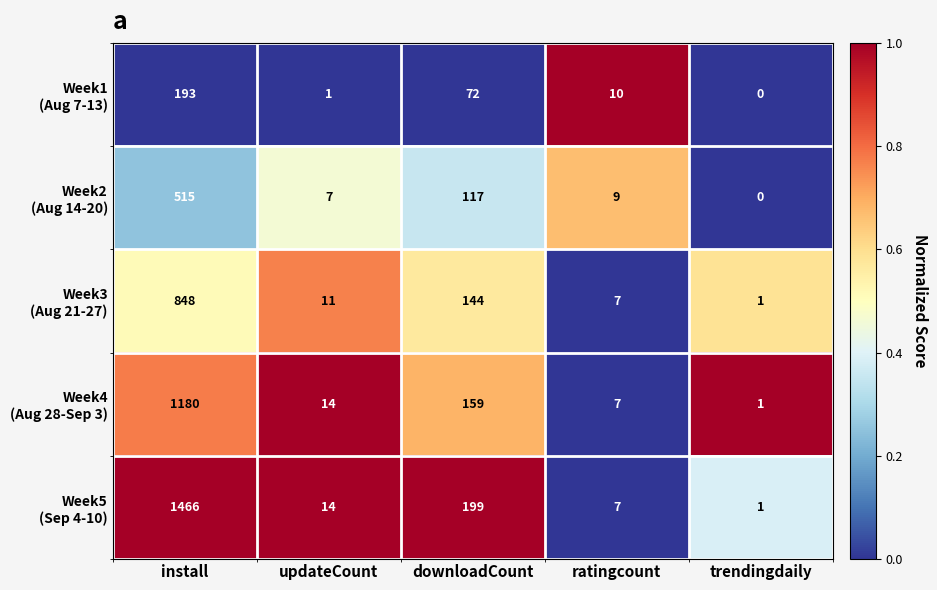

At which category is the sum across all series the highest?

install